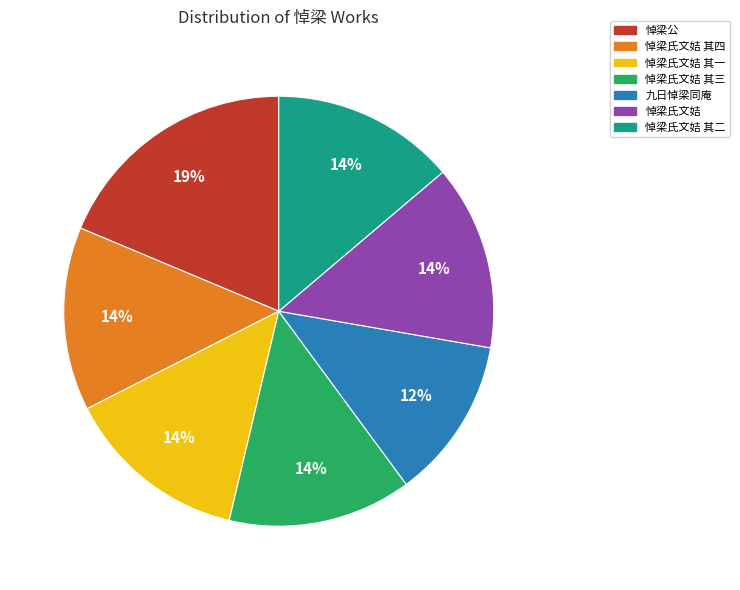

Is there any slice that represents more than half of the pie?

No